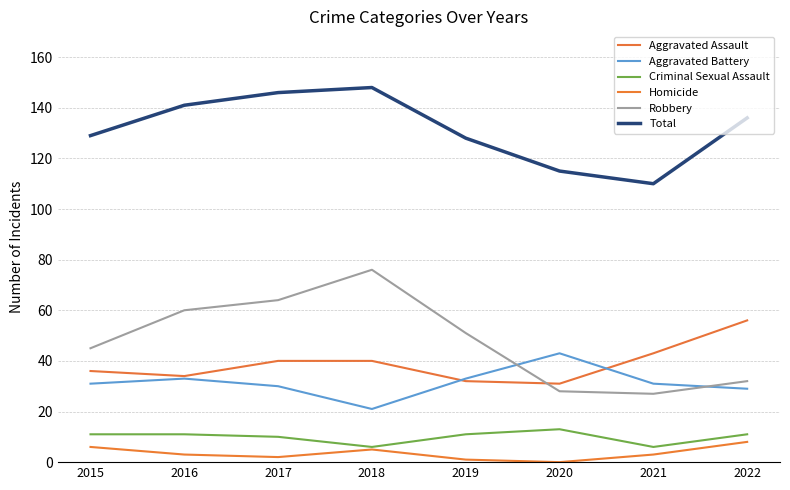

Rank the categories by Homicide value from highest to lowest.

2022, 2015, 2018, 2016, 2021, 2017, 2019, 2020